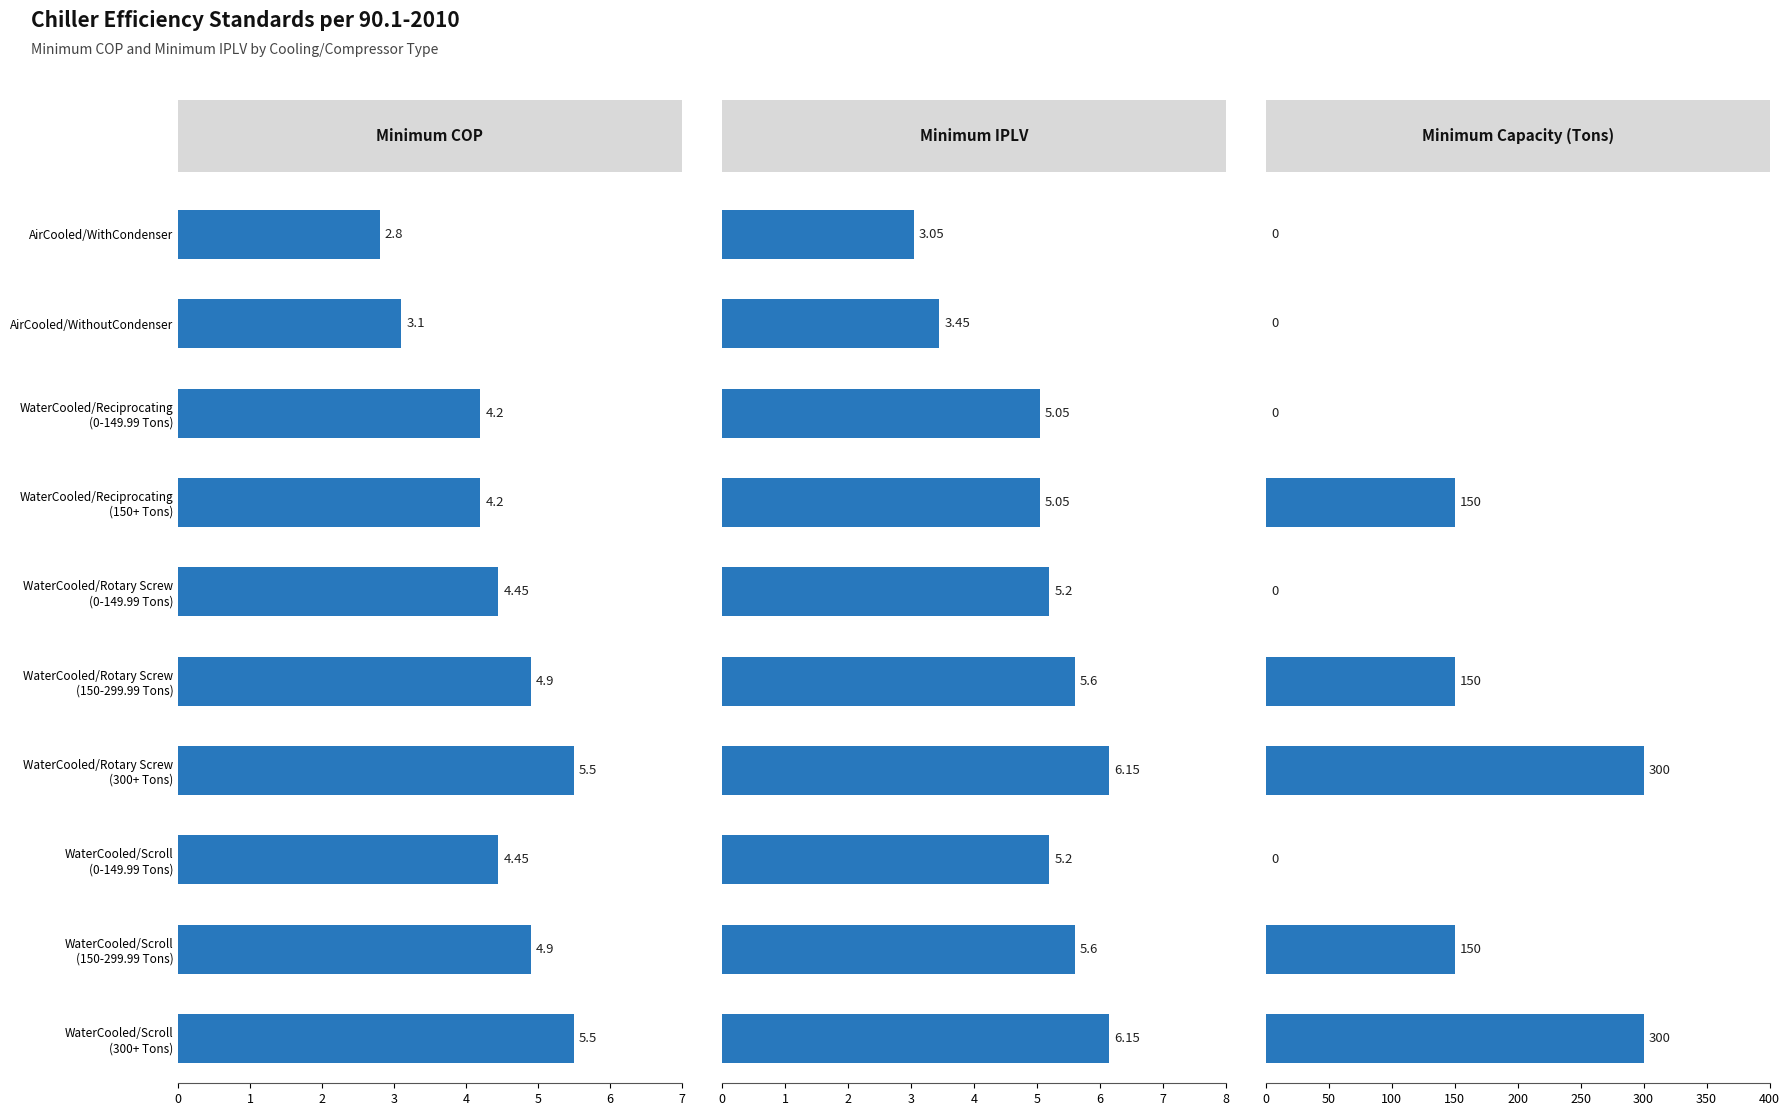

What is the sum of the Minimum Capacity (Tons) values at WaterCooled/Rotary Screw (0-149.99 Tons) and WaterCooled/Rotary Screw (300+ Tons)?

300.0